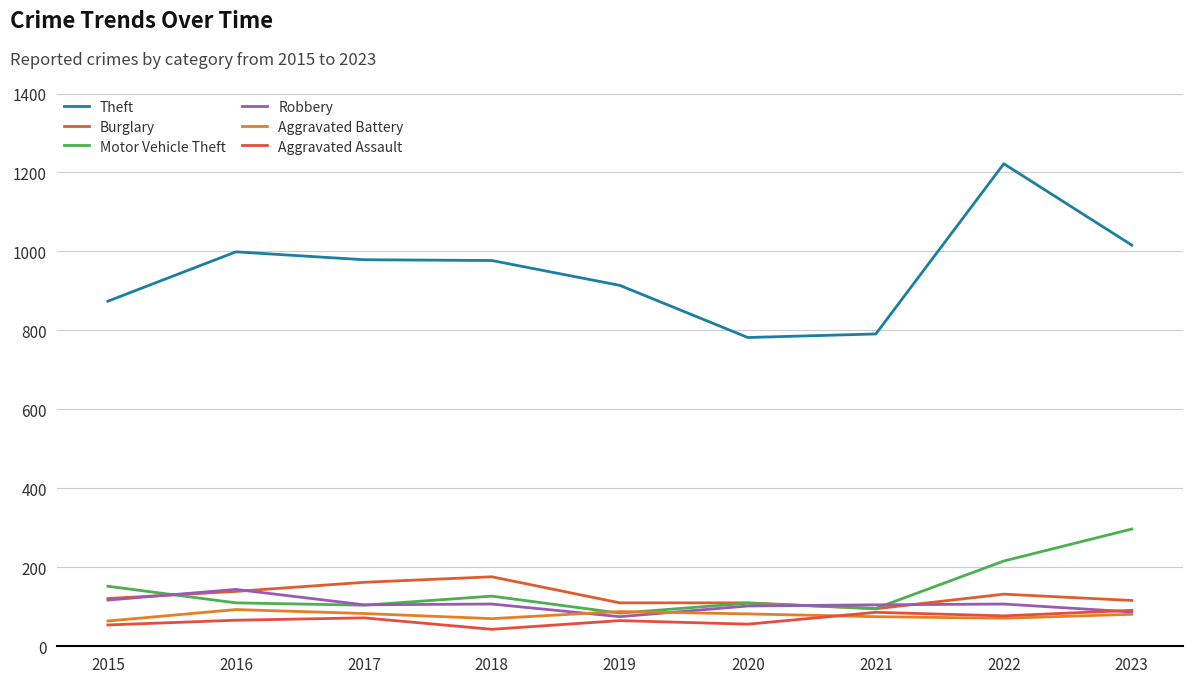

Where is Motor Vehicle Theft nearest to the value 190?

2022